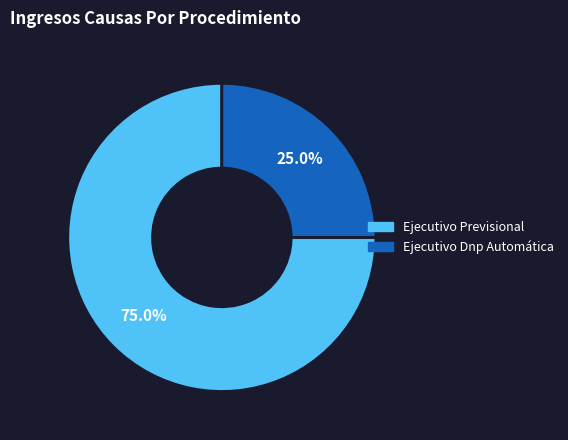

What is the total percentage of Ejecutivo Previsional and Ejecutivo Dnp Automática?

100.0%